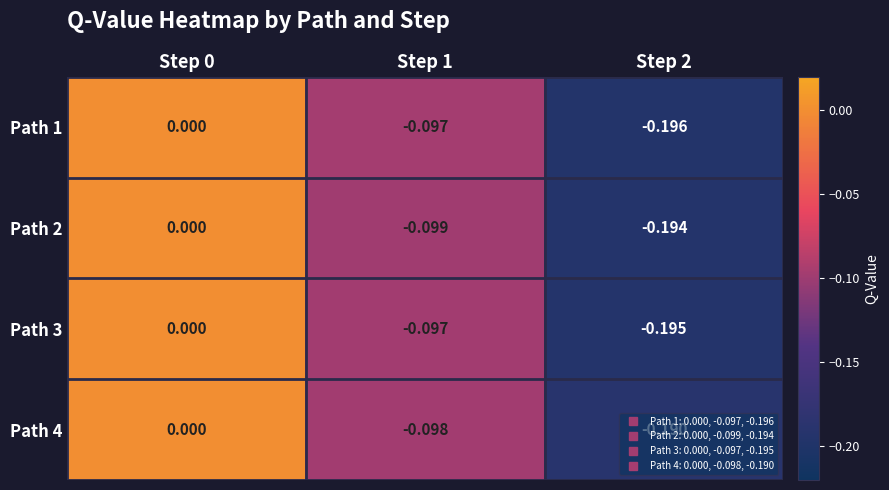

List the series in order of their peak value, lowest first.

Path 1, Path 2, Path 3, Path 4